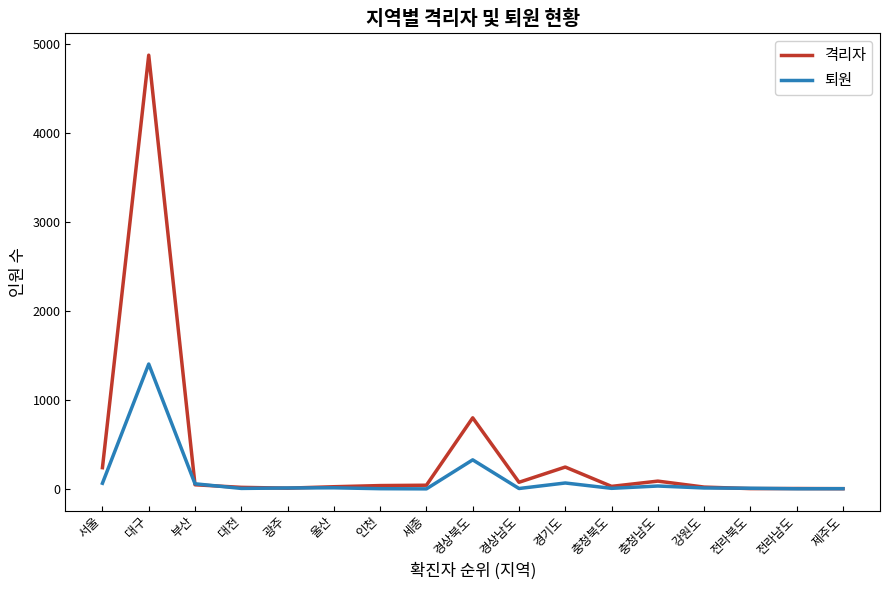

How many categories are shown in the chart?

17